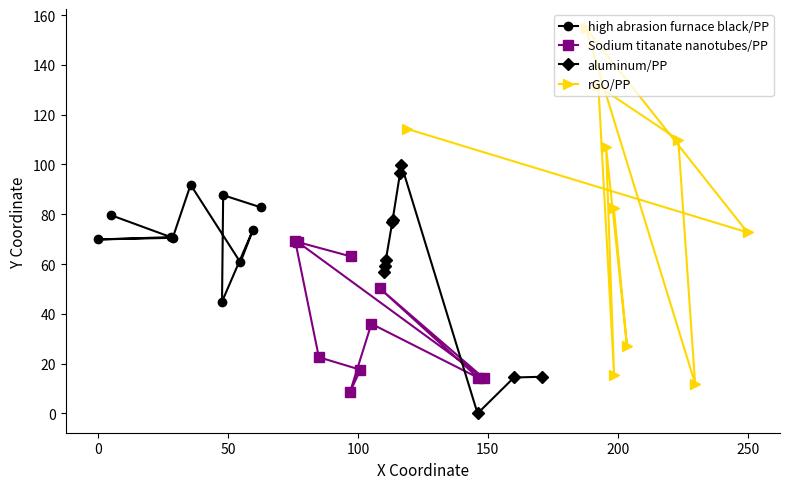

What is the value of the high abrasion furnace black/PP point at the 4th from the left?

70.5